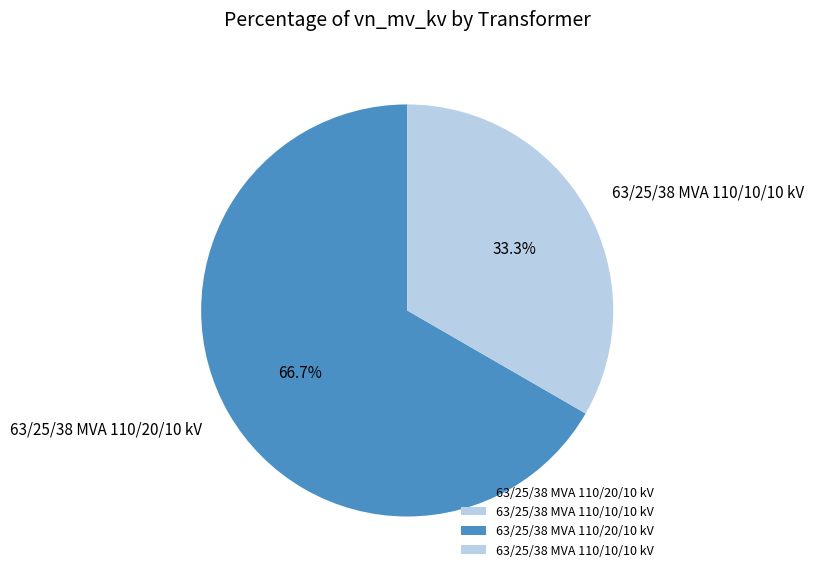

Which category has the biggest portion of the pie?

63/25/38 MVA 110/20/10 kV